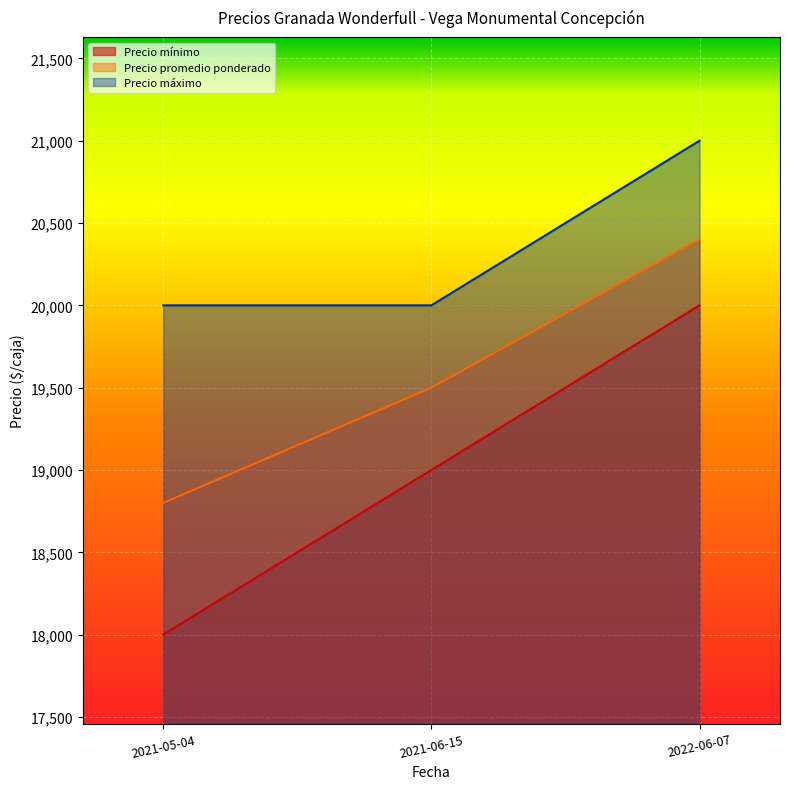

Which label corresponds to the smallest value in the chart?

2021-05-04